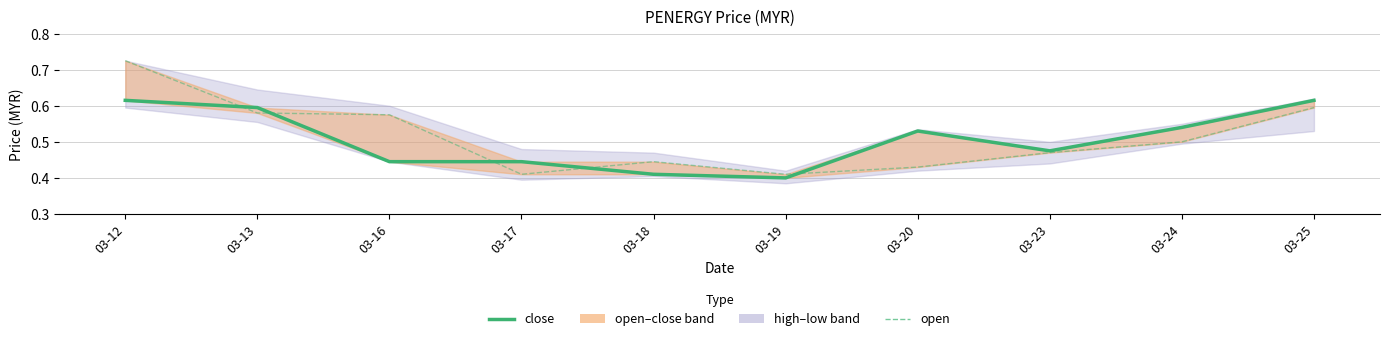

How many intersections are there between open and close?

5